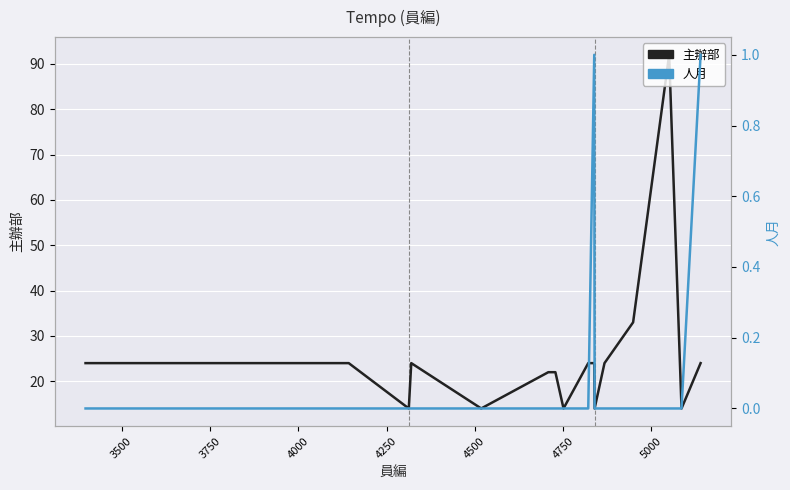

How many data points in 主辦部 are above 24?

2